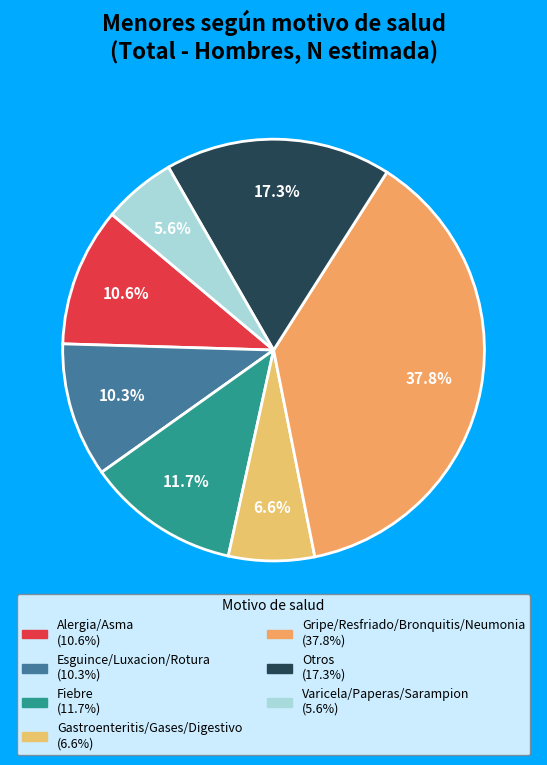

What is the change in value from Esguince/Luxacion/Rotura to Otros?

+6801